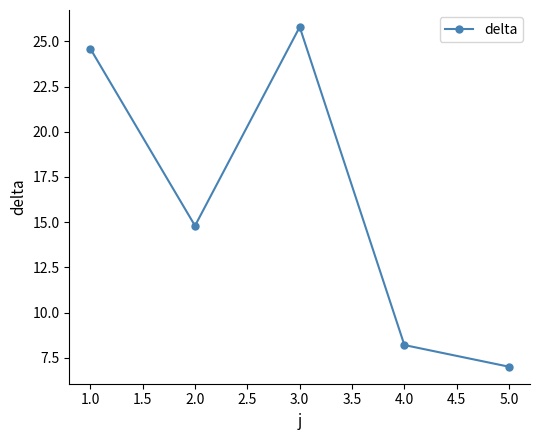

List the labels in order of value, largest first.

3.0, 1.0, 2.0, 4.0, 5.0